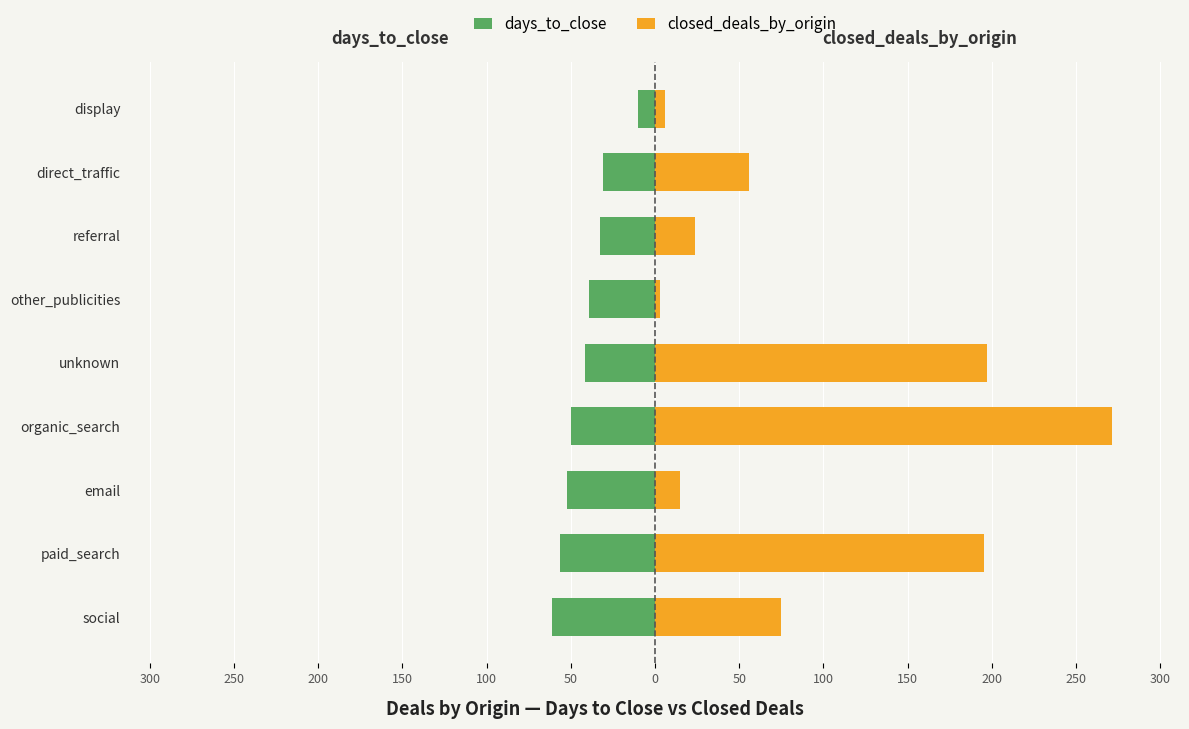

Are the bars horizontal?

Yes